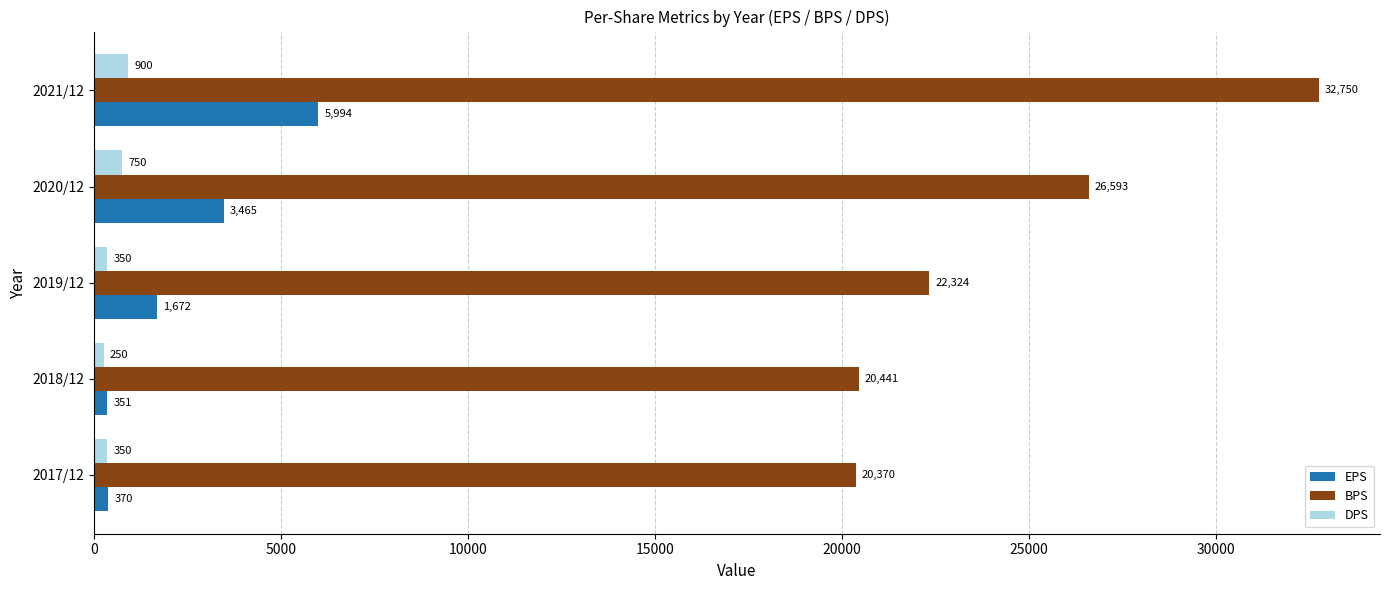

True or false: DPS has a value of 350 at 2017/12.

True